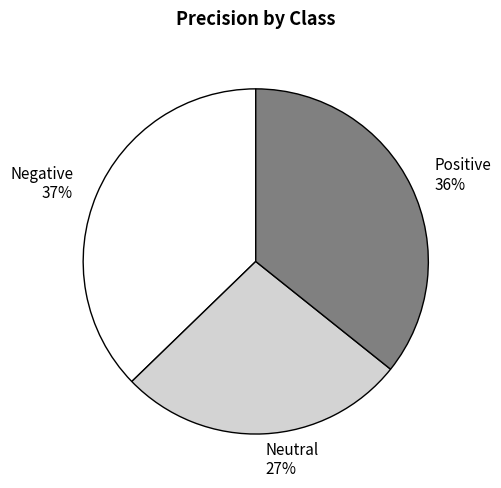

Count the number of slices in the pie.

3